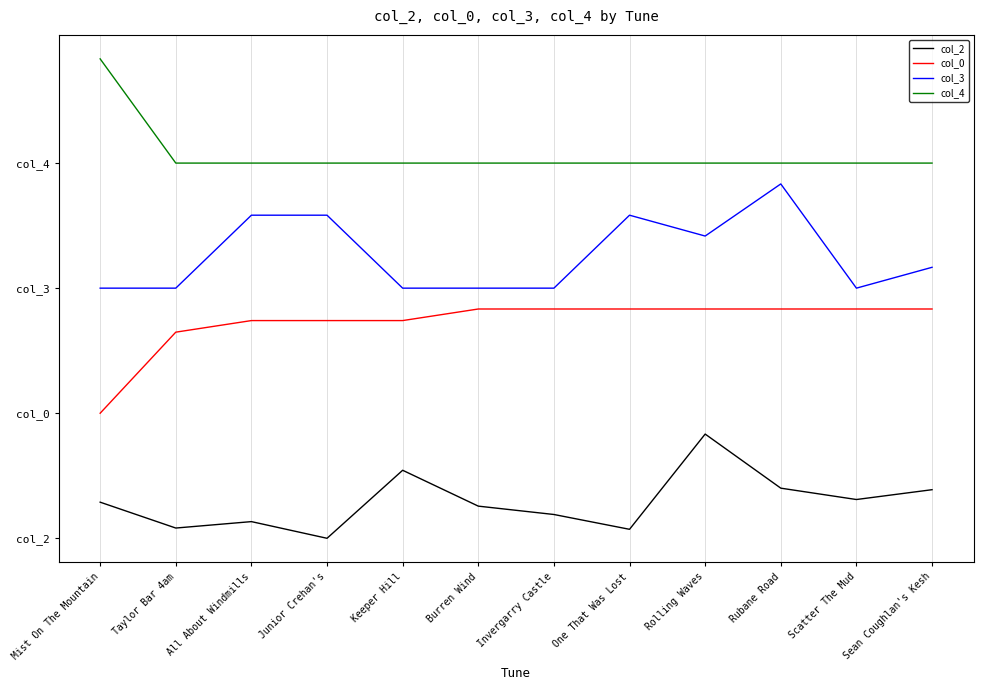

Reading left to right, list all the values displayed in this chart.

col_2: Mist On The Mountain=0.1	Taylor Bar 4am=0.0	All About Windmills=0.0	Junior Crehan's=0.0	Keeper Hill=0.2	Burren Wind=0.1	Invergarry Castle=0.1	One That Was Lost=0.0	Rolling Waves=0.2	Rubane Road=0.1	Scatter The Mud=0.1	Sean Coughlan's Kesh=0.1
col_0: Mist On The Mountain=0.3	Taylor Bar 4am=0.5	All About Windmills=0.5	Junior Crehan's=0.5	Keeper Hill=0.5	Burren Wind=0.6	Invergarry Castle=0.6	One That Was Lost=0.6	Rolling Waves=0.6	Rubane Road=0.6	Scatter The Mud=0.6	Sean Coughlan's Kesh=0.6
col_3: Mist On The Mountain=0.6	Taylor Bar 4am=0.6	All About Windmills=0.8	Junior Crehan's=0.8	Keeper Hill=0.6	Burren Wind=0.6	Invergarry Castle=0.6	One That Was Lost=0.8	Rolling Waves=0.7	Rubane Road=0.8	Scatter The Mud=0.6	Sean Coughlan's Kesh=0.7
col_4: Mist On The Mountain=1.1	Taylor Bar 4am=0.9	All About Windmills=0.9	Junior Crehan's=0.9	Keeper Hill=0.9	Burren Wind=0.9	Invergarry Castle=0.9	One That Was Lost=0.9	Rolling Waves=0.9	Rubane Road=0.9	Scatter The Mud=0.9	Sean Coughlan's Kesh=0.9